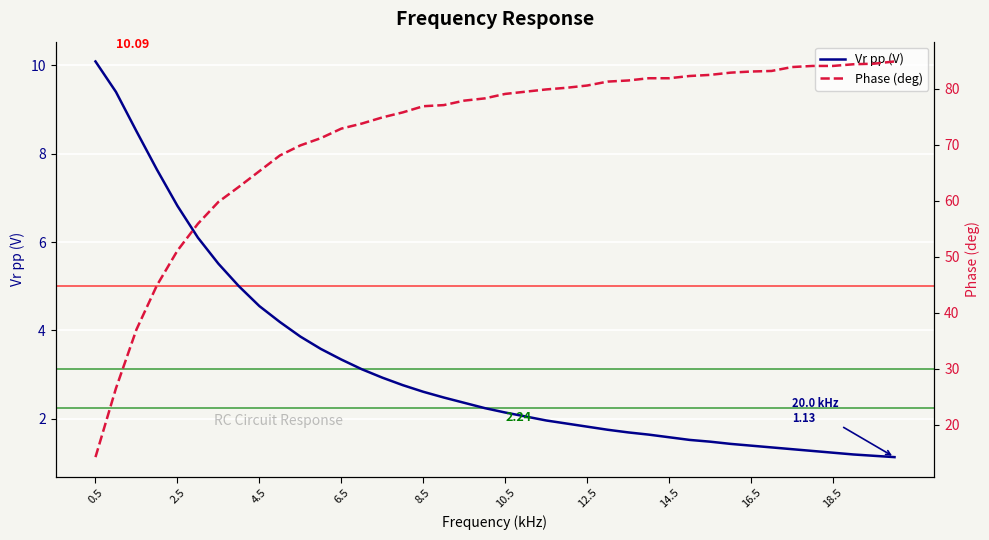

What are all the series names shown in the legend?

Vr pp (V), Phase (deg)